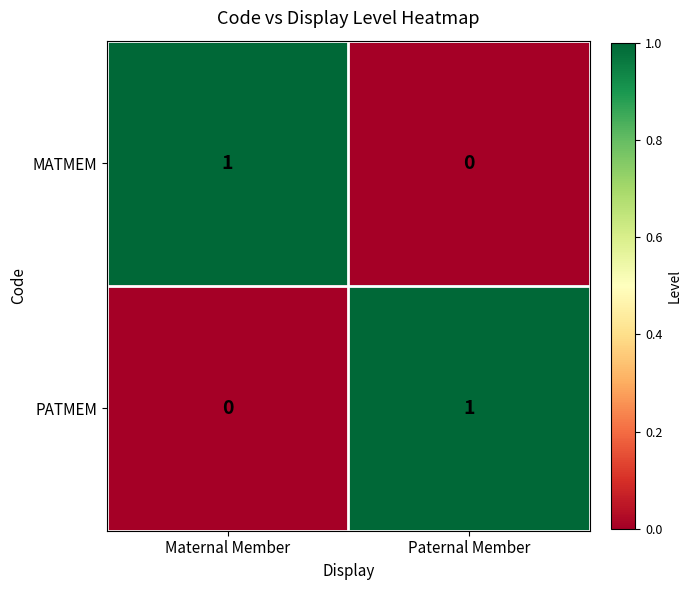

Reading left to right, what are all the values shown in this chart?

MATMEM: Maternal Member=1	Paternal Member=0
PATMEM: Maternal Member=0	Paternal Member=1